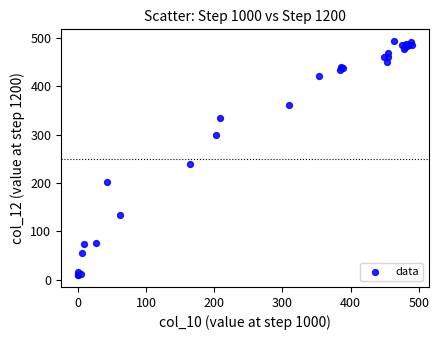

What Y value in the scatter plot is closest to 251?

240